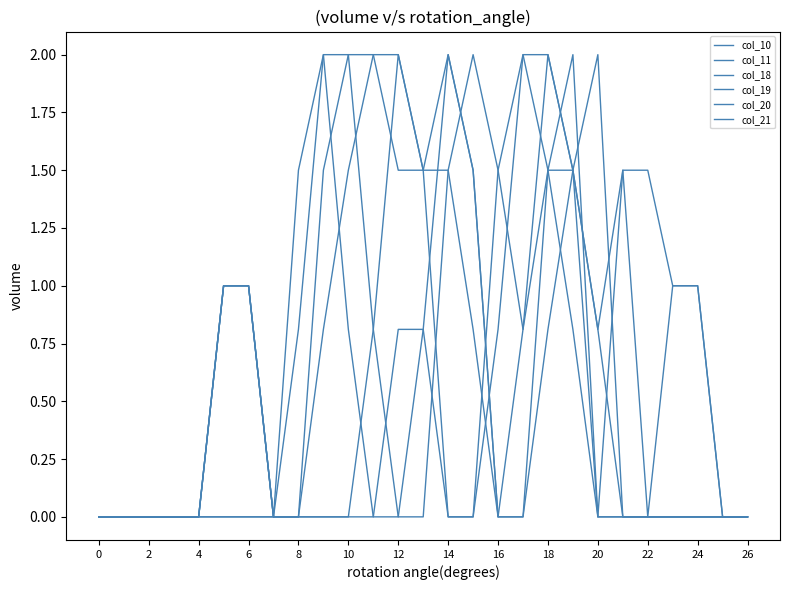

Which series has the largest total across all categories?

col_10